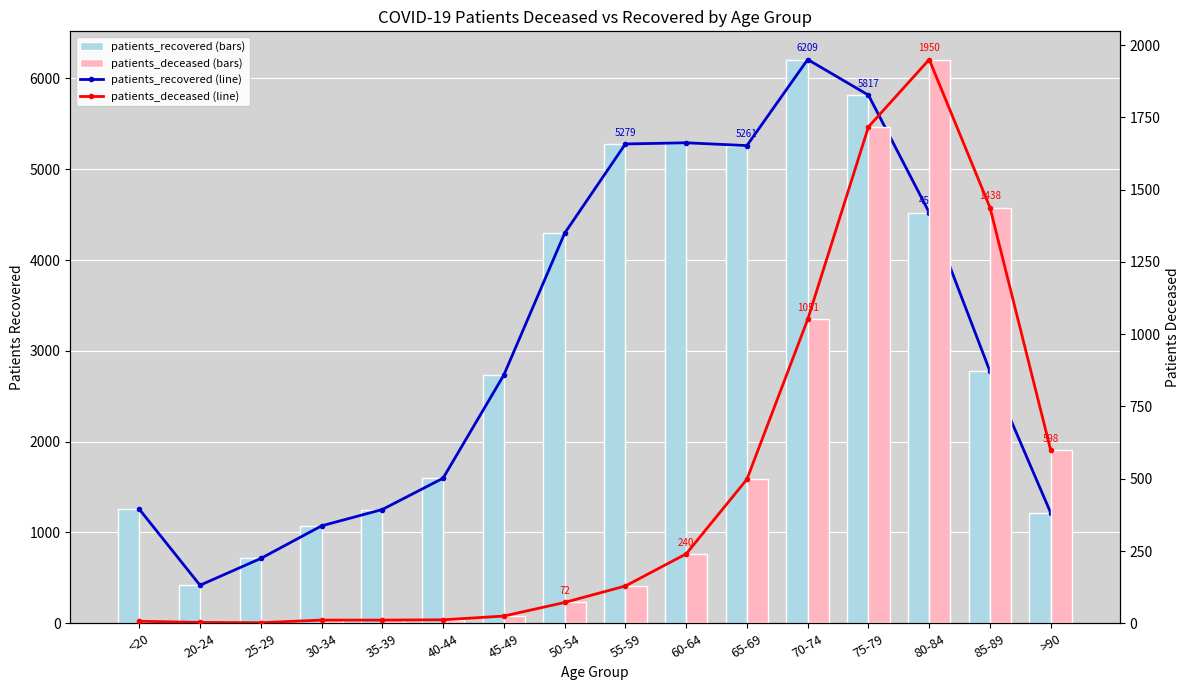

At which label does patients_recovered first exceed 2774?

50-54